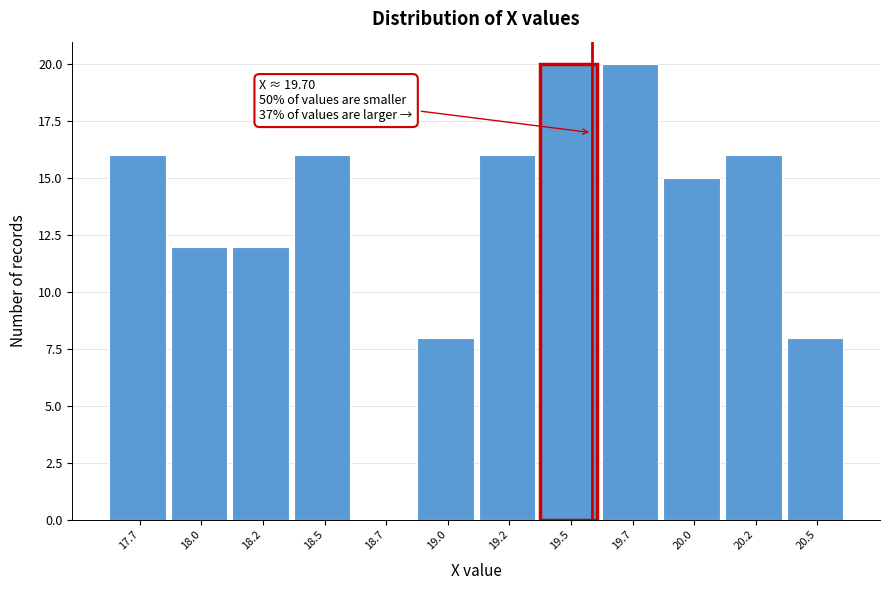

Reading right to left, what are all the values shown in this chart?

20.5=8	20.2=16	20.0=15	19.7=20	19.5=20	19.2=16	19.0=8	18.7=0	18.5=16	18.2=12	18.0=12	17.7=16